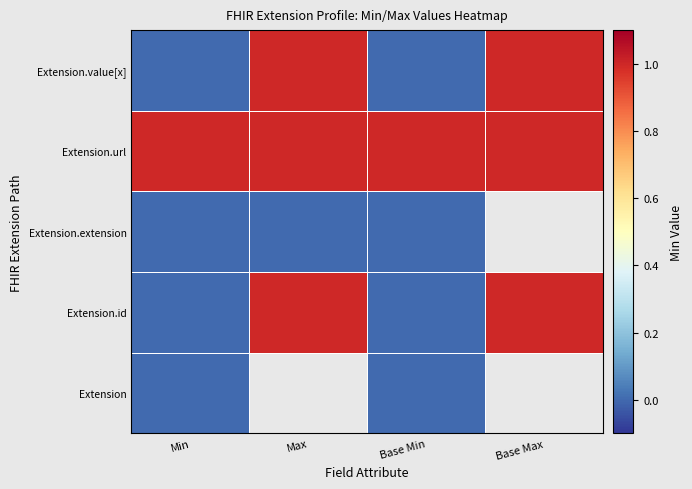

Between Base Min and Max, which is larger?

Max